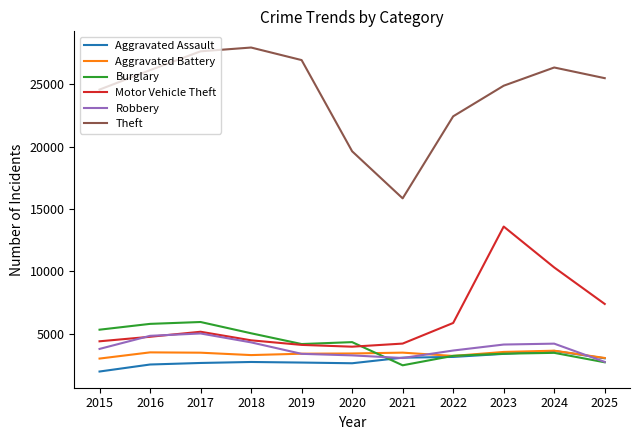

At how many categories does at least one series exceed 4621?

11